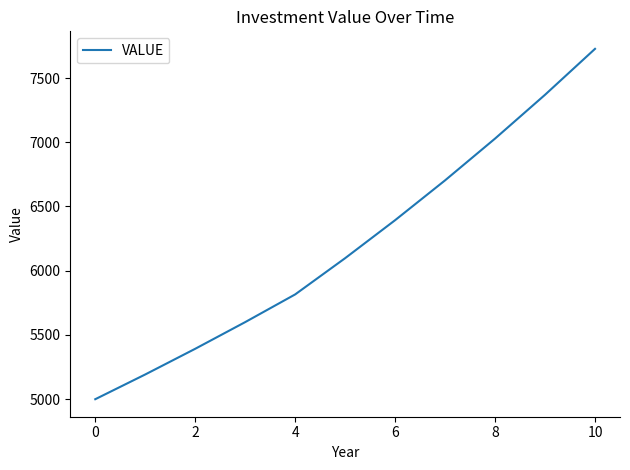

What is the difference between the maximum and minimum values?

2726.9